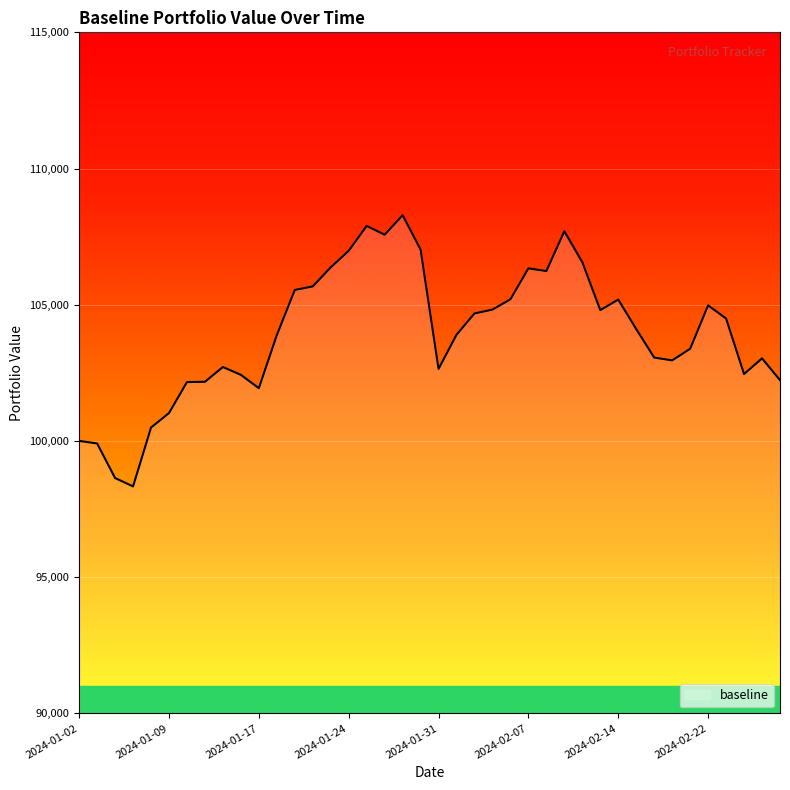

How many lines are shown in the chart?

1